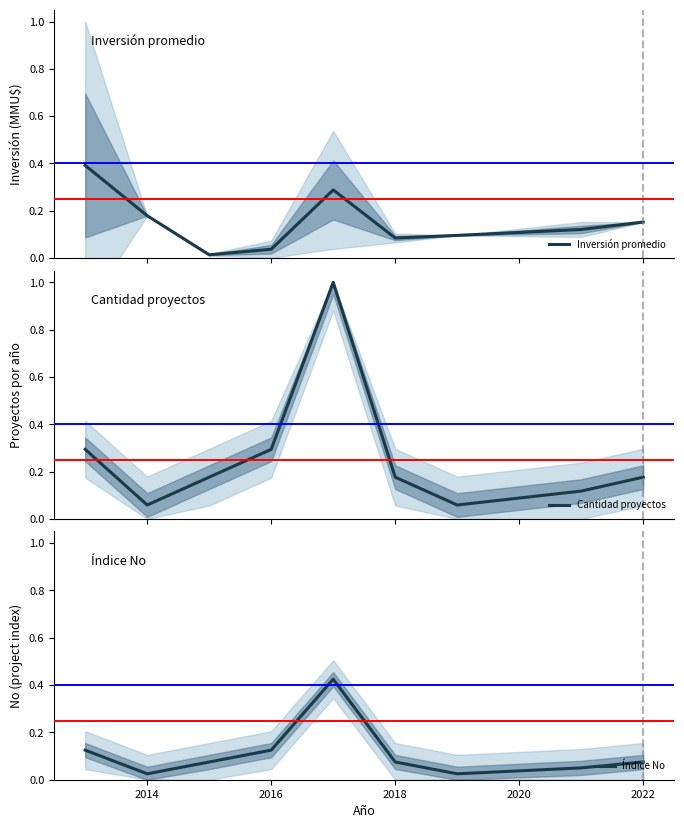

Reading left to right, transcribe all the data shown in this chart.

Inversión promedio: 0.4	0.2	0.0	0.0	0.3	0.1	0.1	0.1	0.2
Cantidad proyectos: 0.3	0.1	0.2	0.3	1.0	0.2	0.1	0.1	0.2
Índice No: 0.1	0.0	0.1	0.1	0.4	0.1	0.0	0.1	0.1